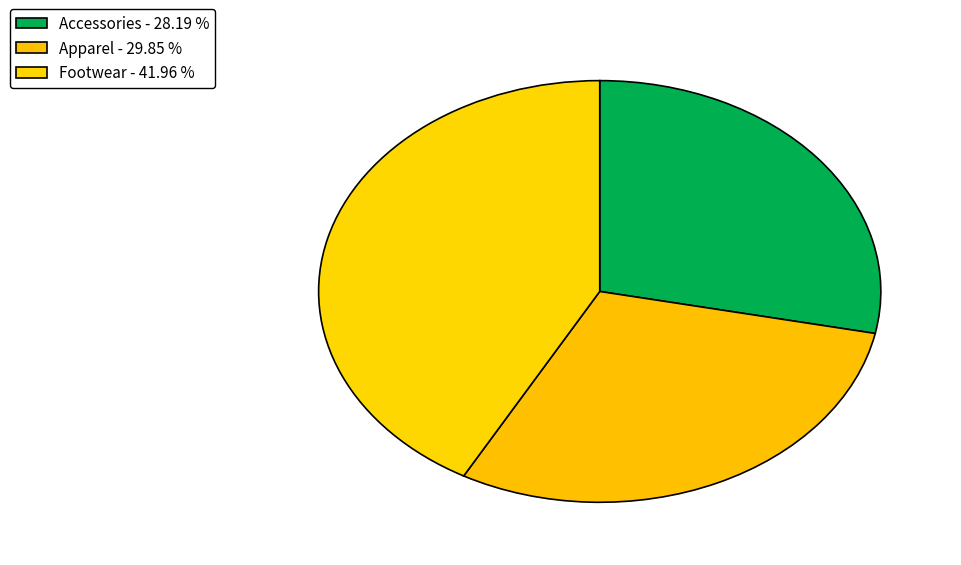

Is Accessories the majority of the pie?

No